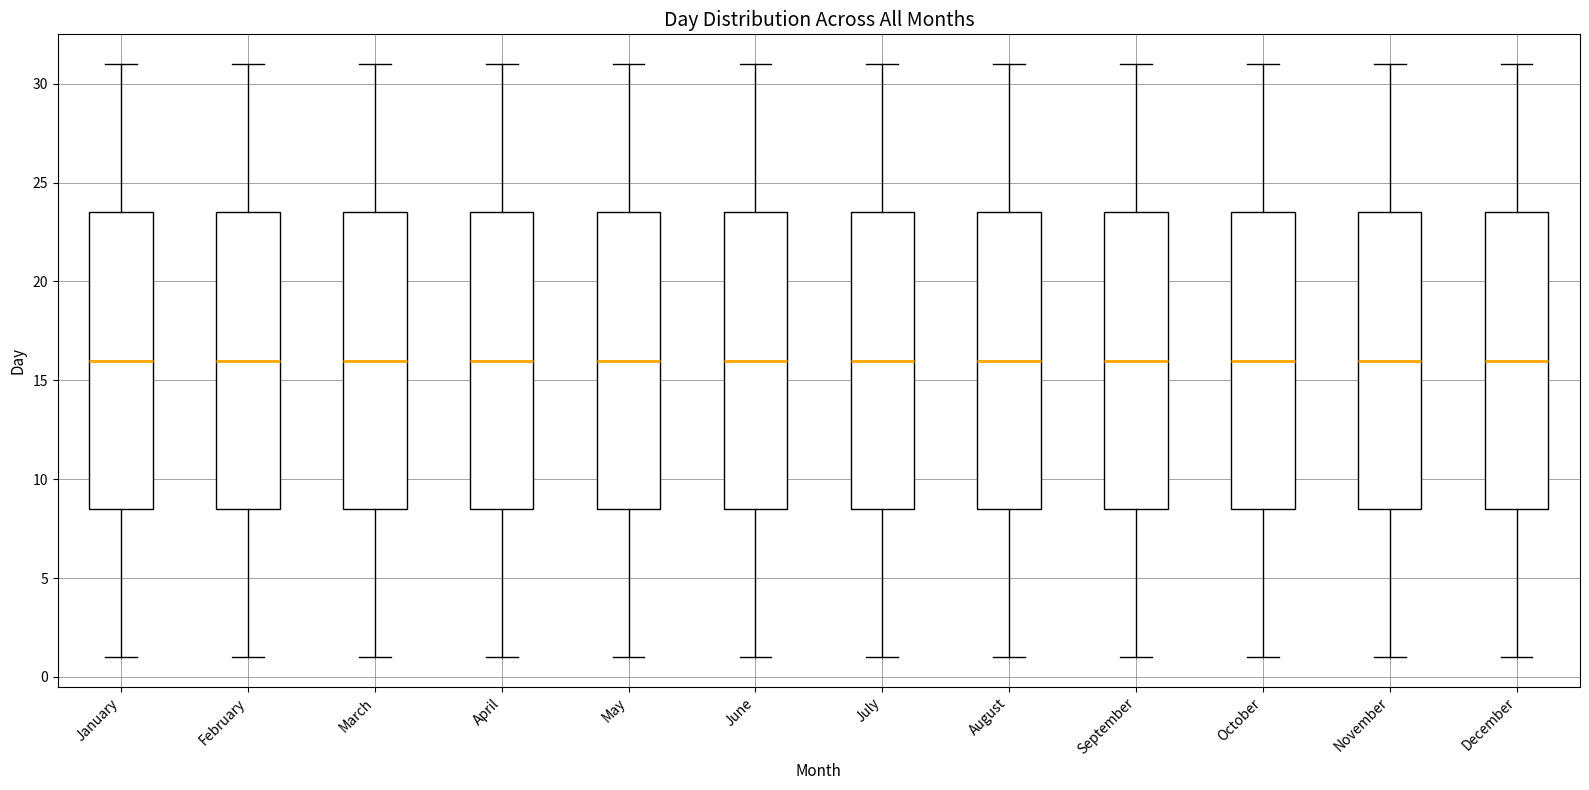

Where is the upper edge of the box for May on the y-axis? The values are not printed on the chart, so give them approximately, as read against the axis.

23.5